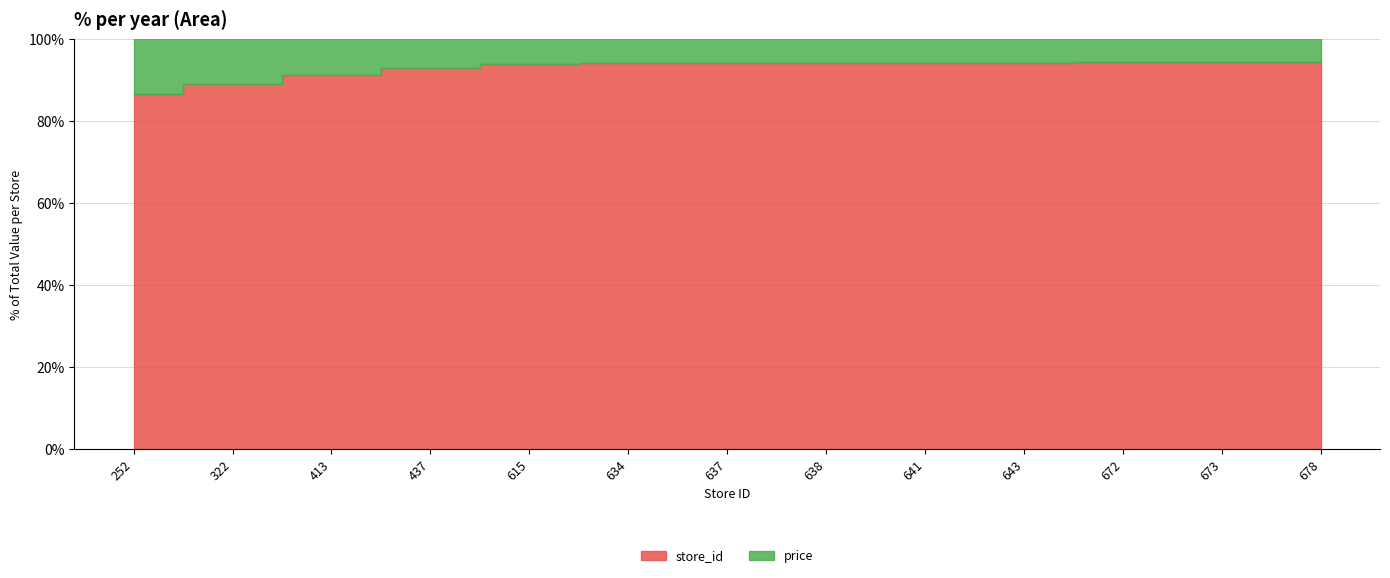

What is the minimum value shown in the chart?

33.3